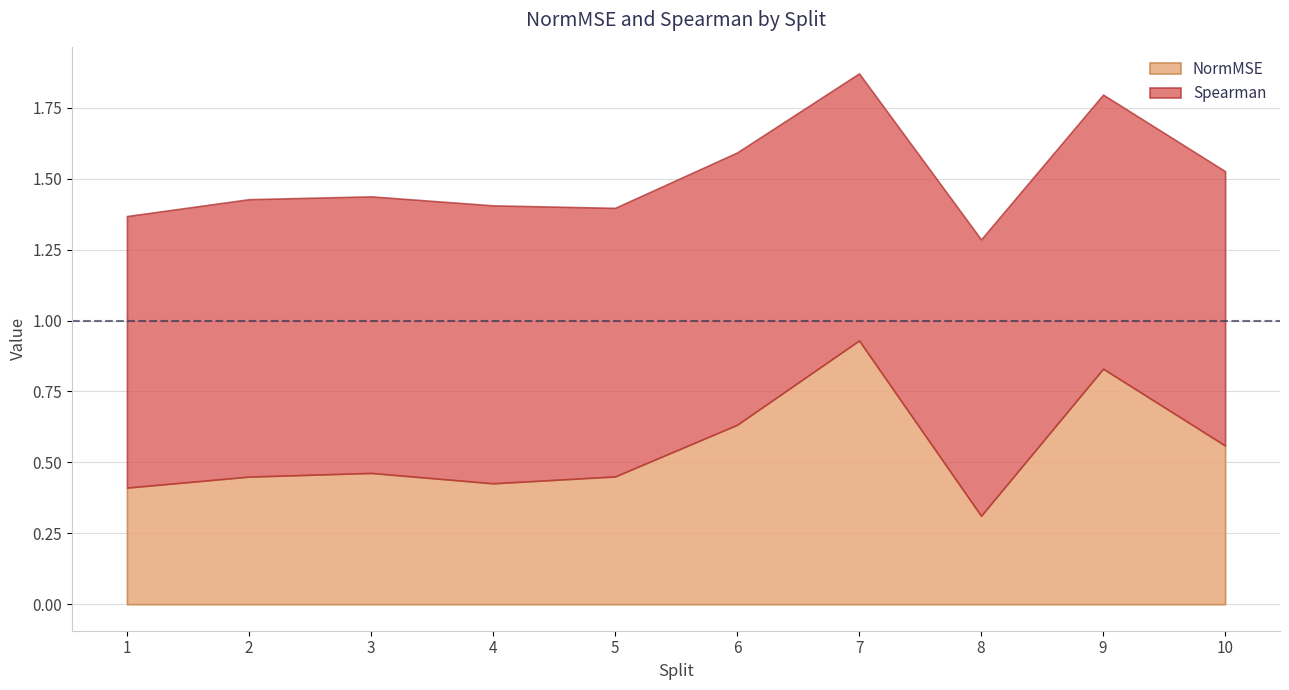

The NormMSE series shows 0.3 at 9. True or false?

False